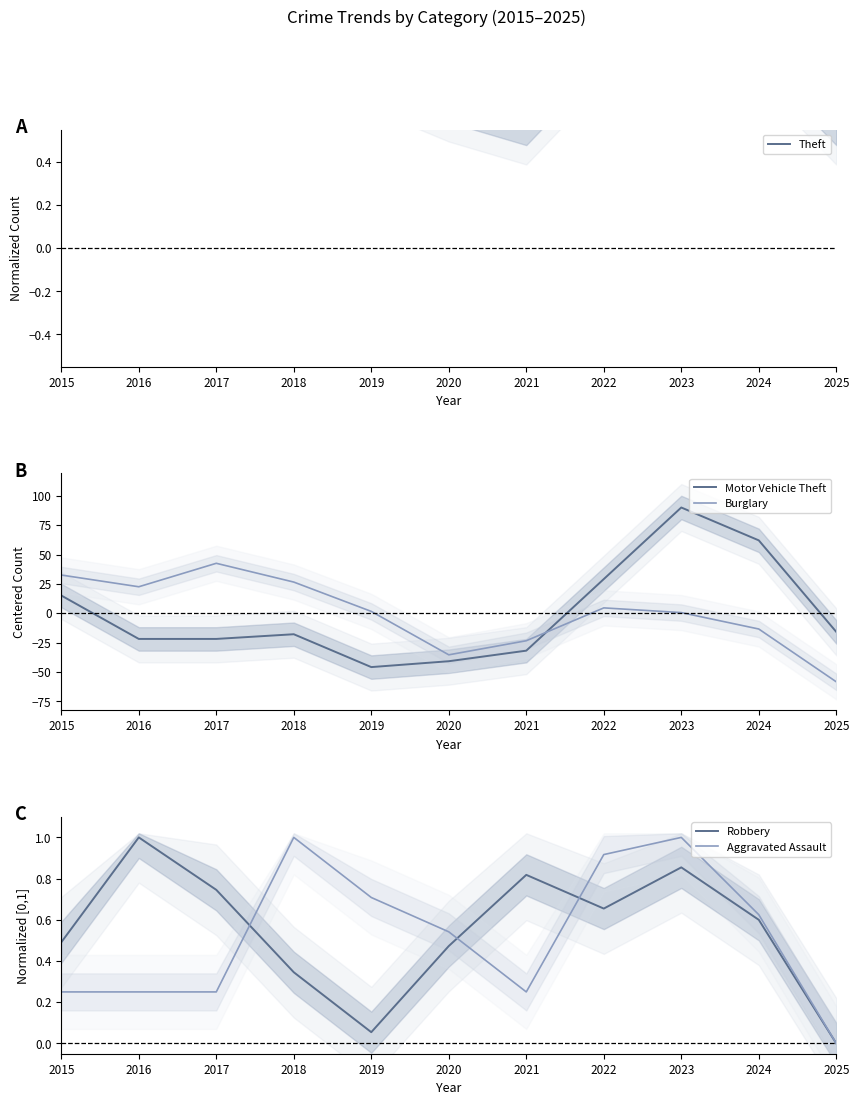

Which series has the largest total across all categories?

Theft